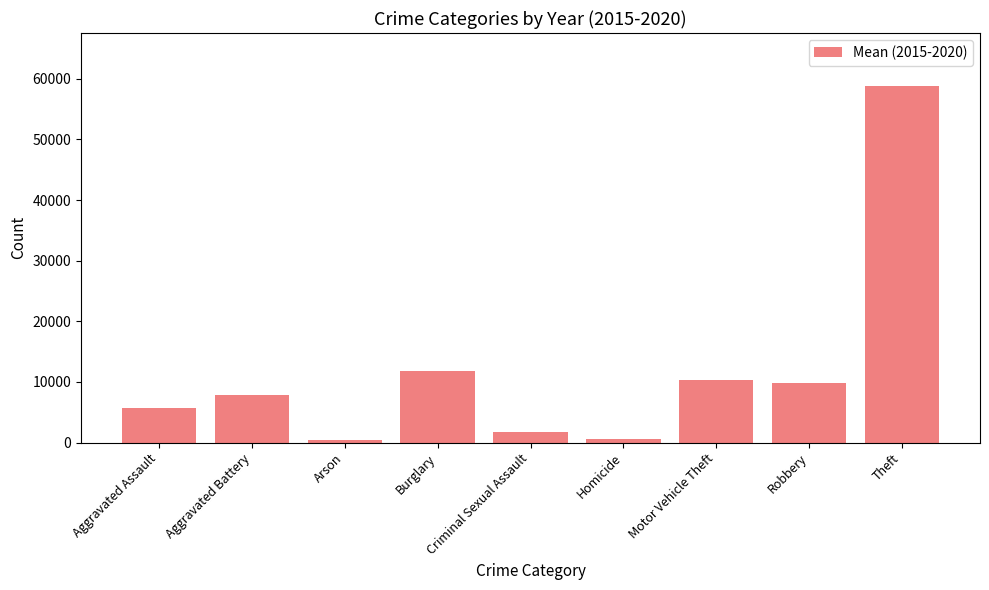

What is the difference between the values at Robbery and Motor Vehicle Theft?

441.0